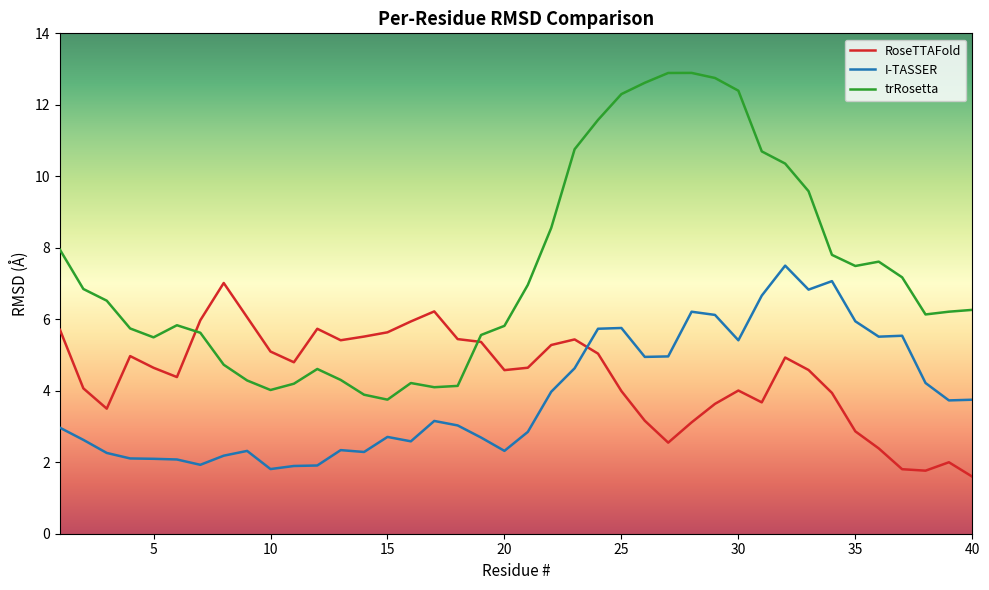

Which series has the largest total across all categories?

trRosetta